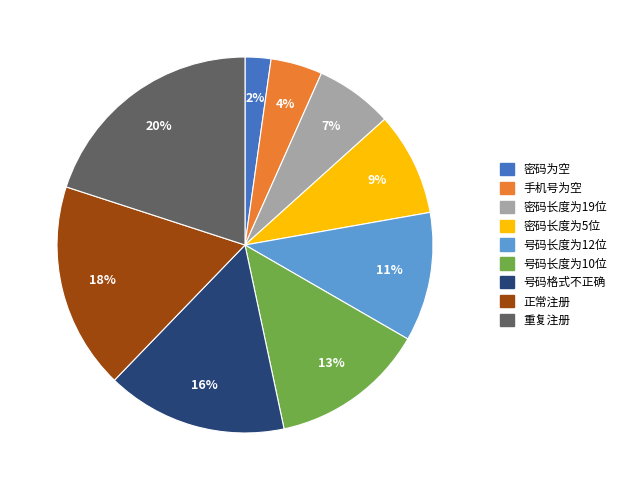

Is there any slice that represents more than half of the pie?

No